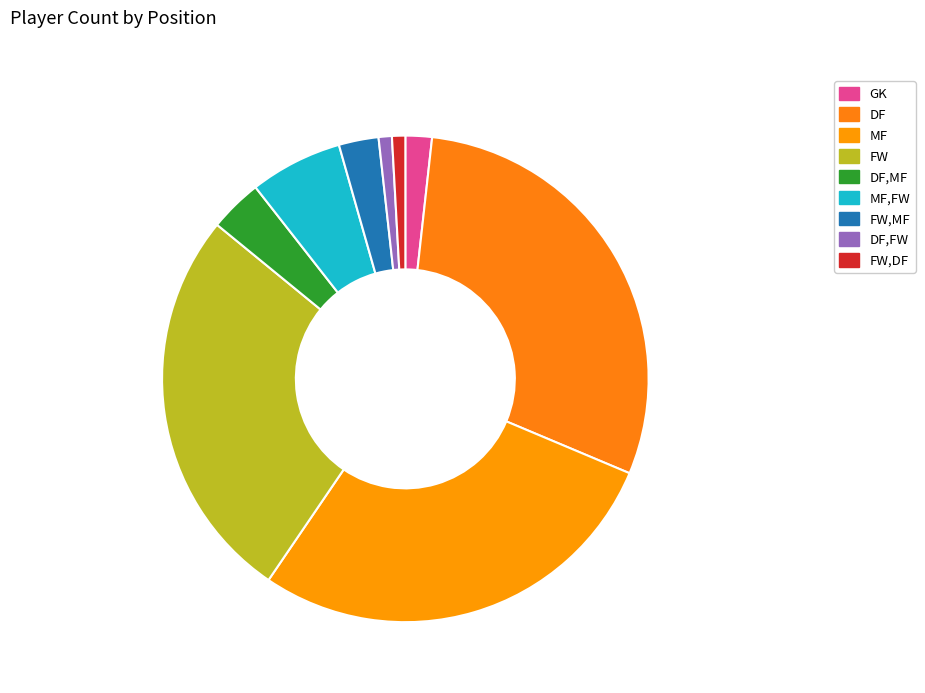

How many slices are in this pie chart?

9